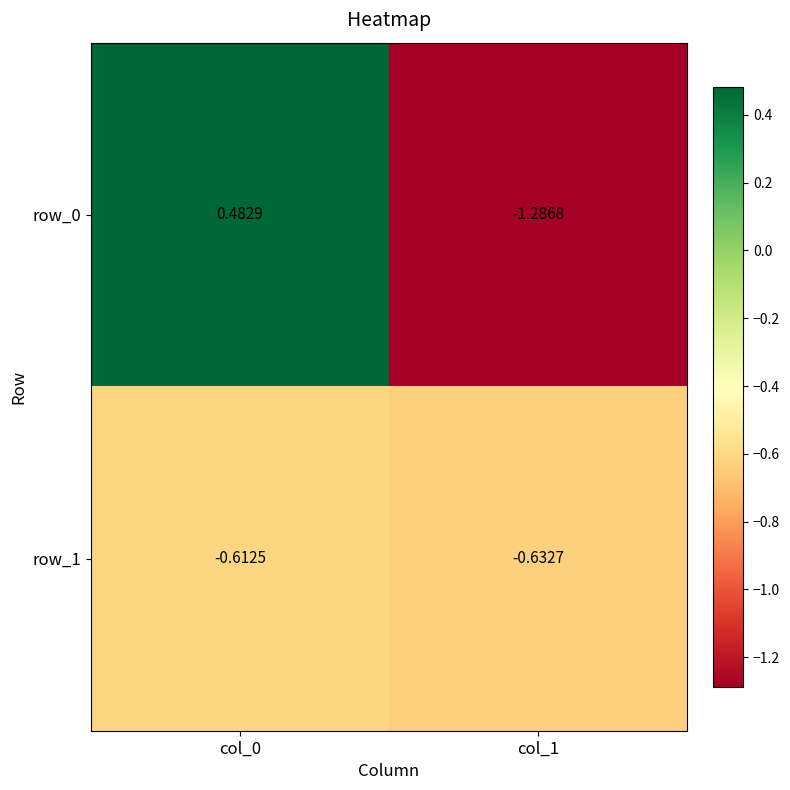

At how many categories does at least one series exceed 0?

1